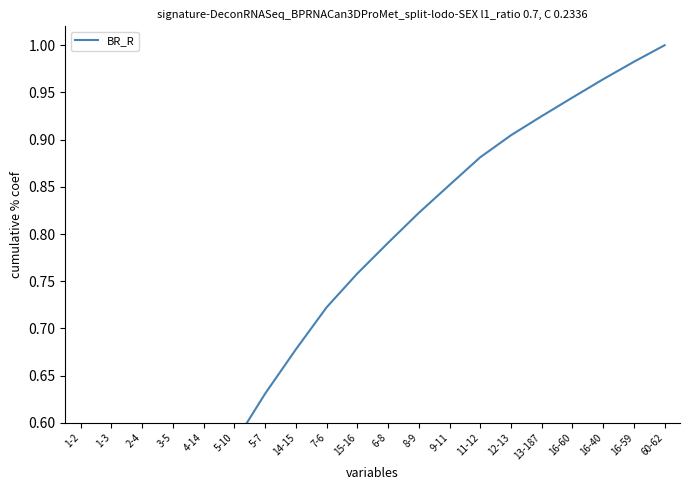

What is the approximate value at 12-13?

0.9